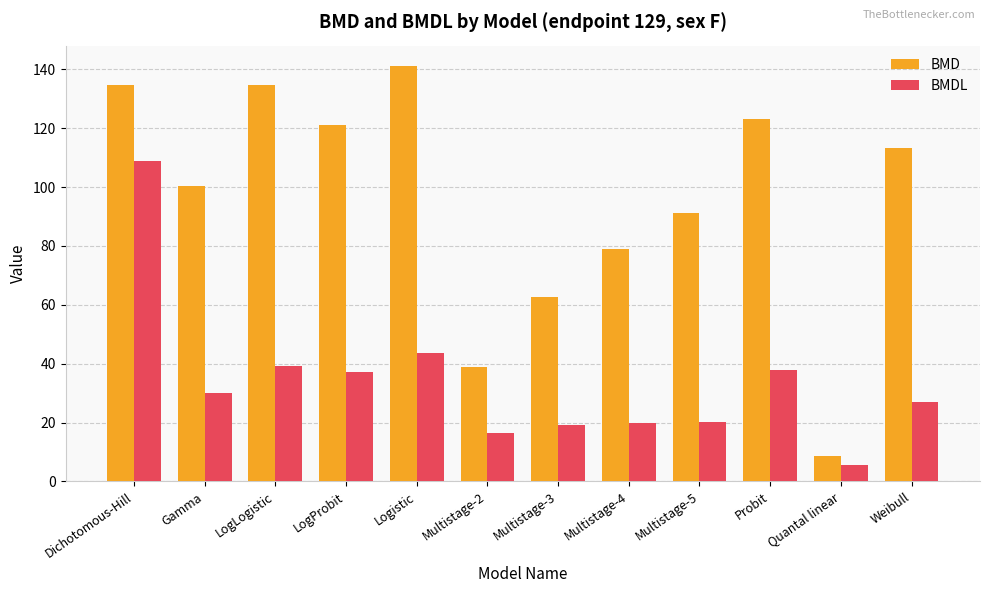

At how many categories does at least one series exceed 77?

9